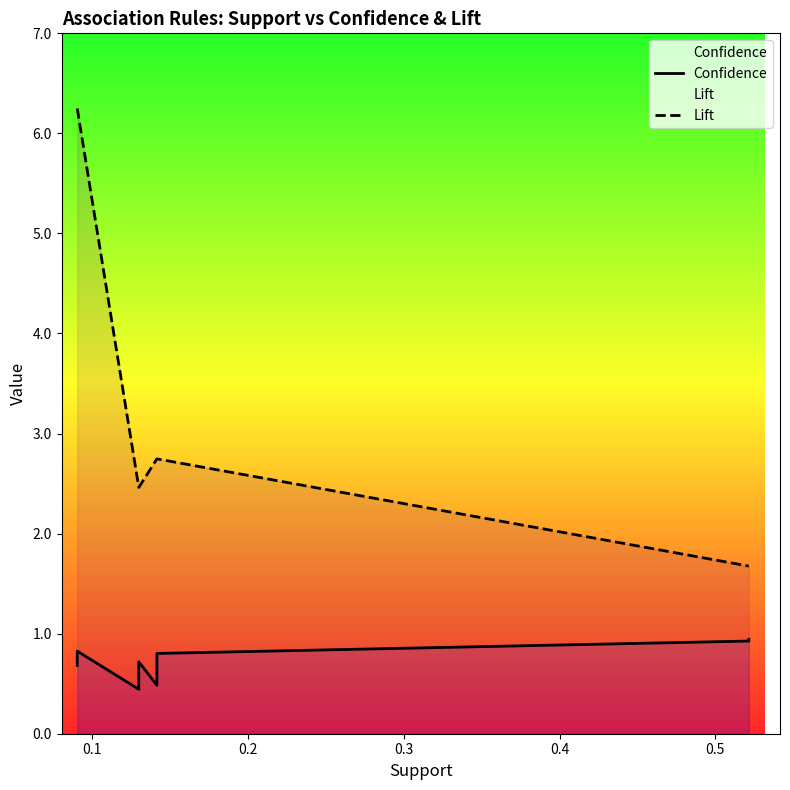

At 0.4, list the series in order from largest to smallest.

Lift, Confidence